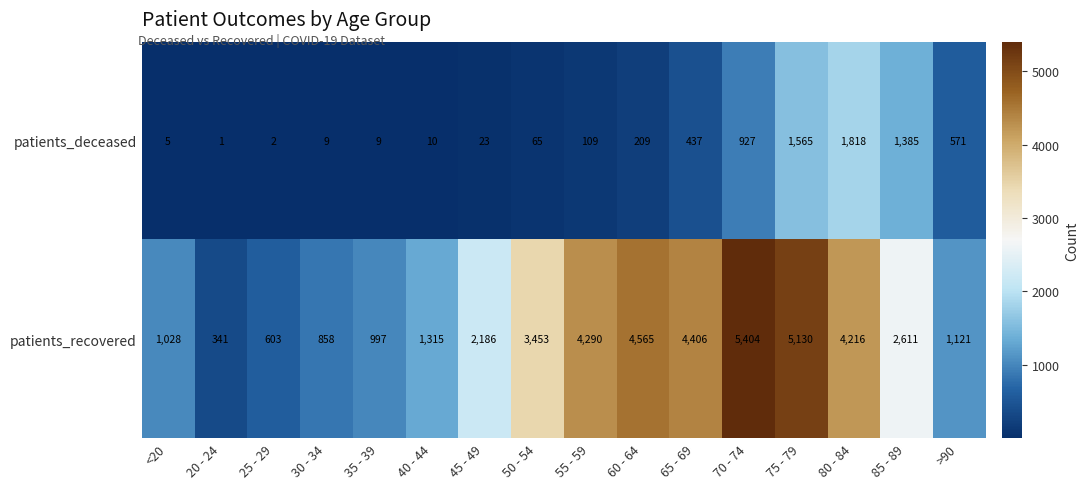

Which series has the largest range (max minus min)?

patients_recovered